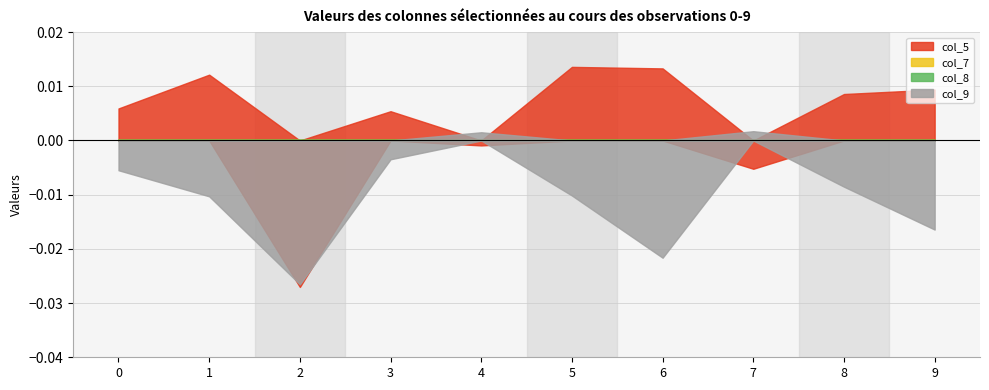

Between 2 and 7, which series saw the biggest shift?

col_9